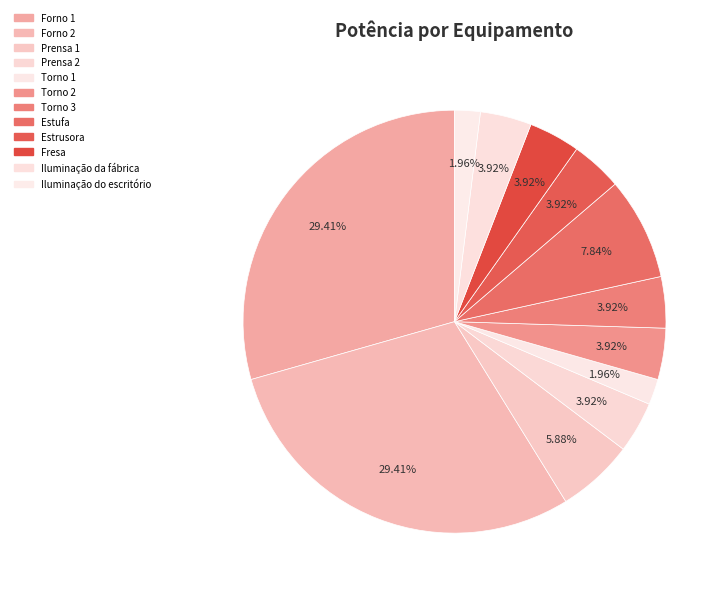

Count the number of slices in the pie.

12